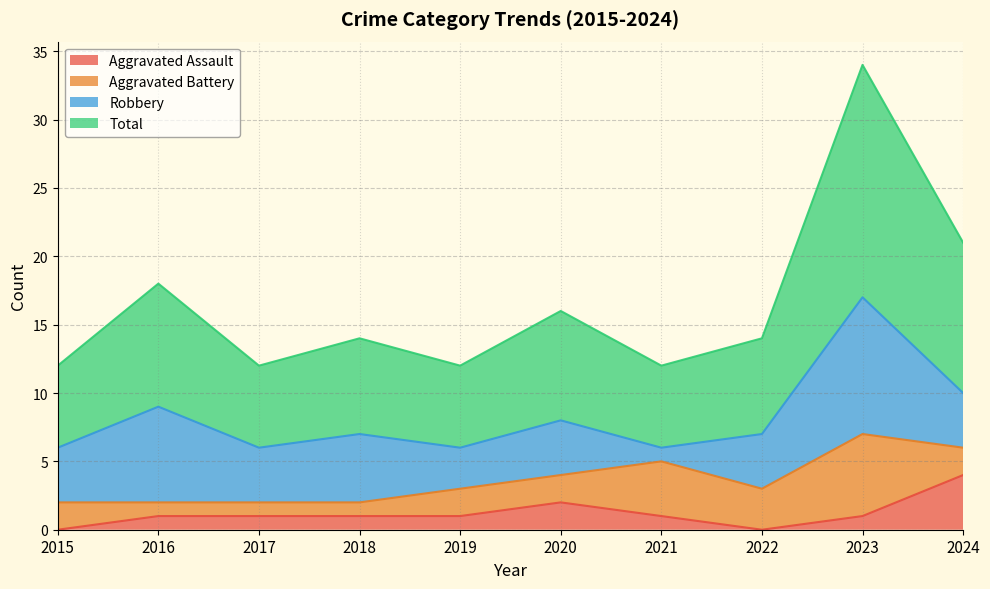

The Total series shows 5 at 2017. True or false?

False